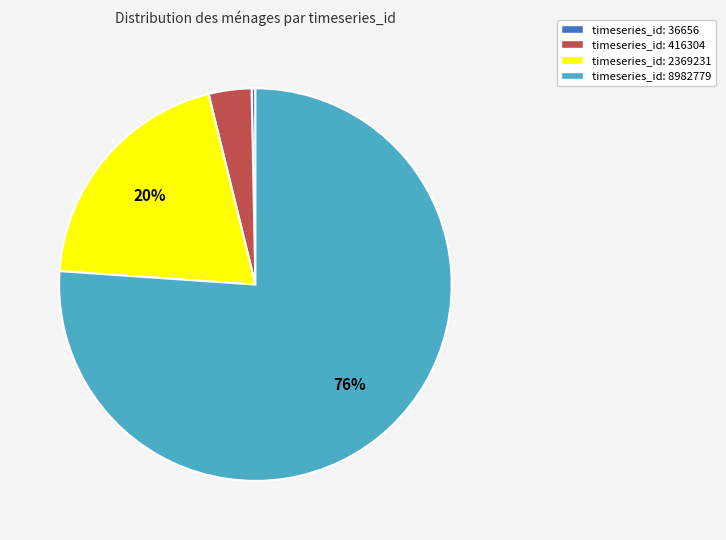

Is there any slice that represents more than half of the pie?

Yes